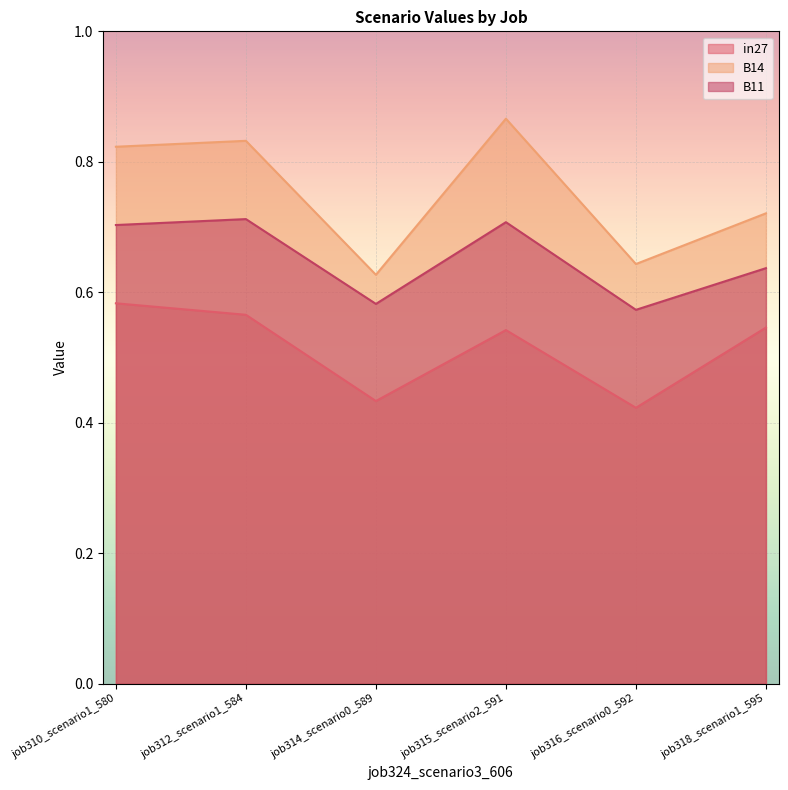

What are all the series names shown in the legend?

in27, B14, B11